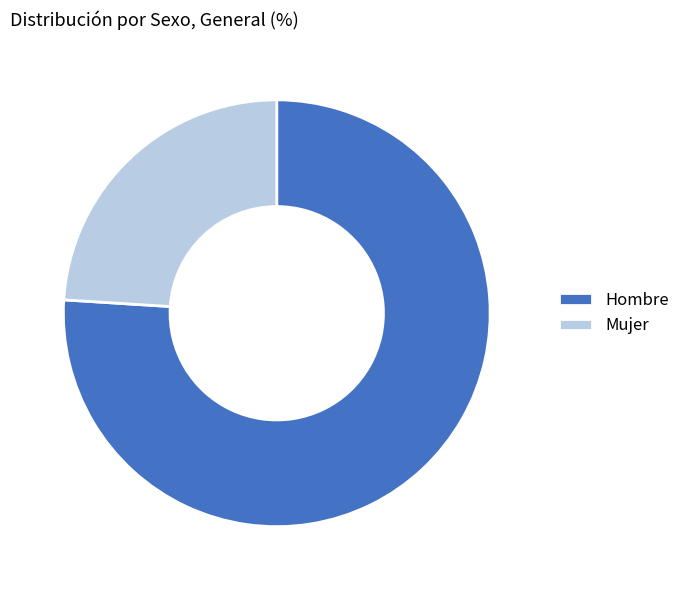

Count the number of slices in the pie.

2